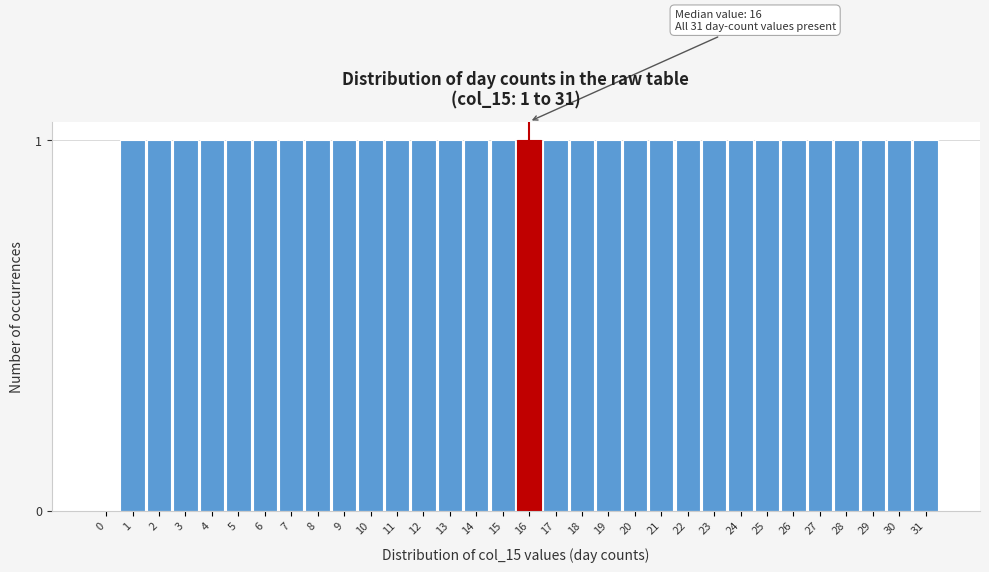

The value at 19 is 1. True or false?

True